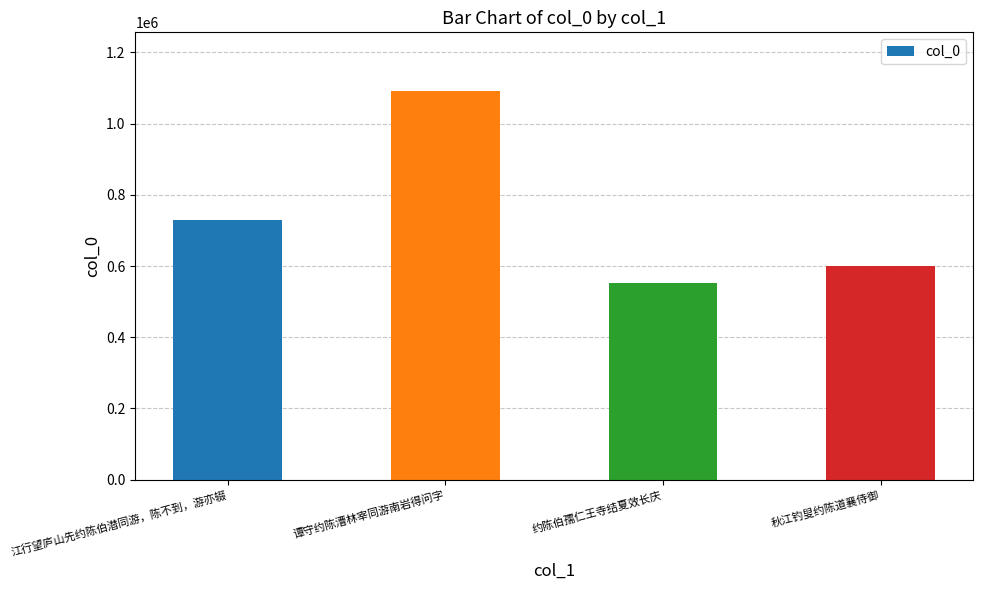

Which category has the highest value across all series?

谭守约陈漕林宰同游南岩得问字